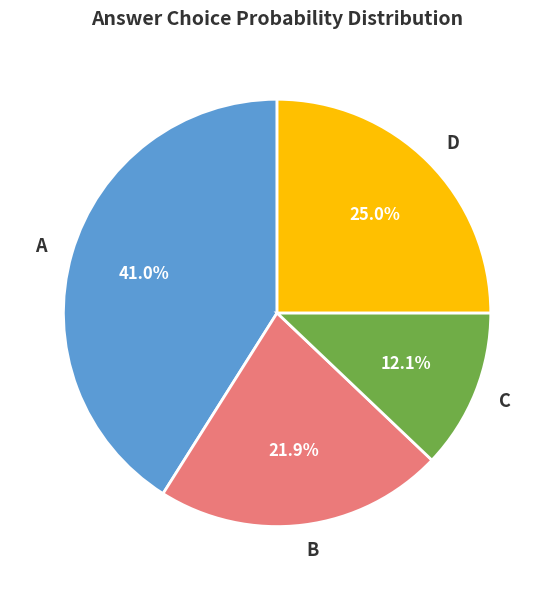

Between A and D, which is larger?

A